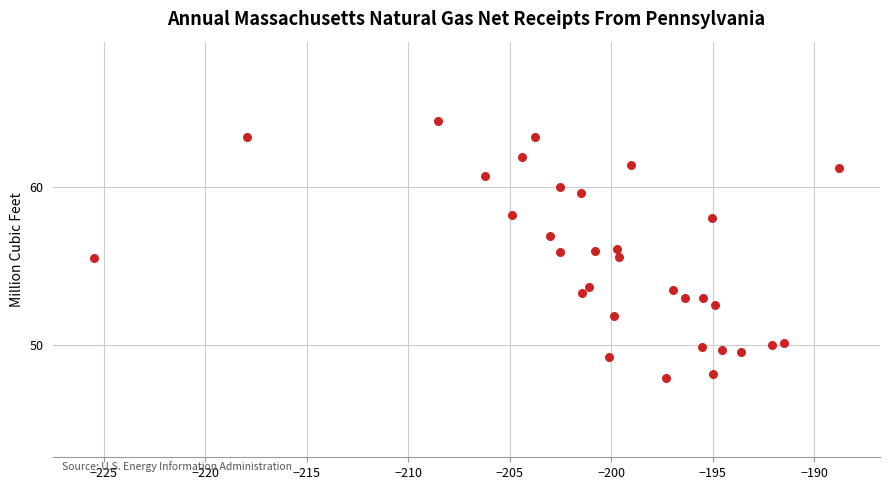

What is the range of X values (max minus min)?

36.7